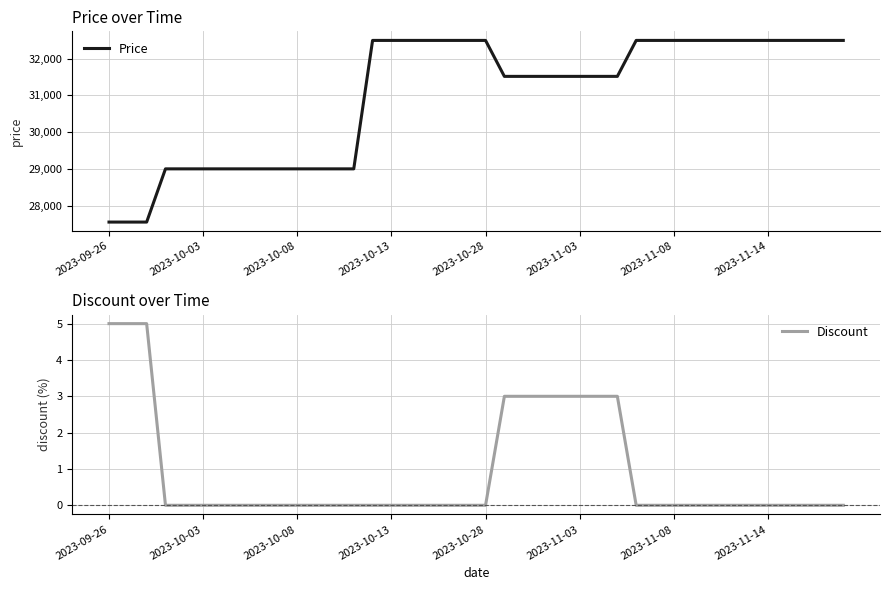

True or false: Price has a value of 11679 at 2023-10-28.

False